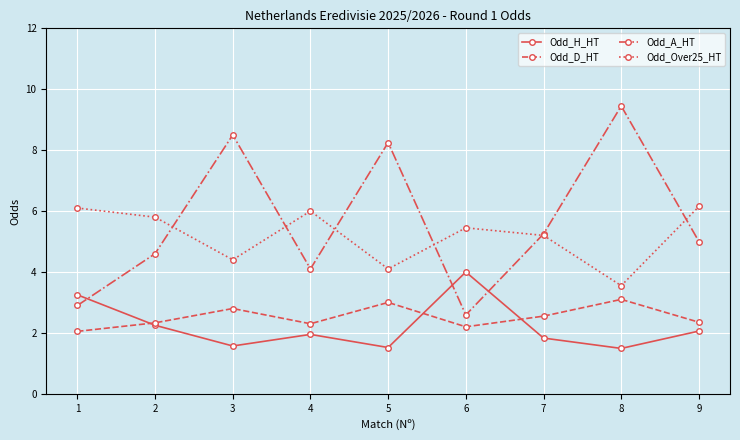

What is the value of the Odd_Over25_HT point at the 6th from the left?

5.5